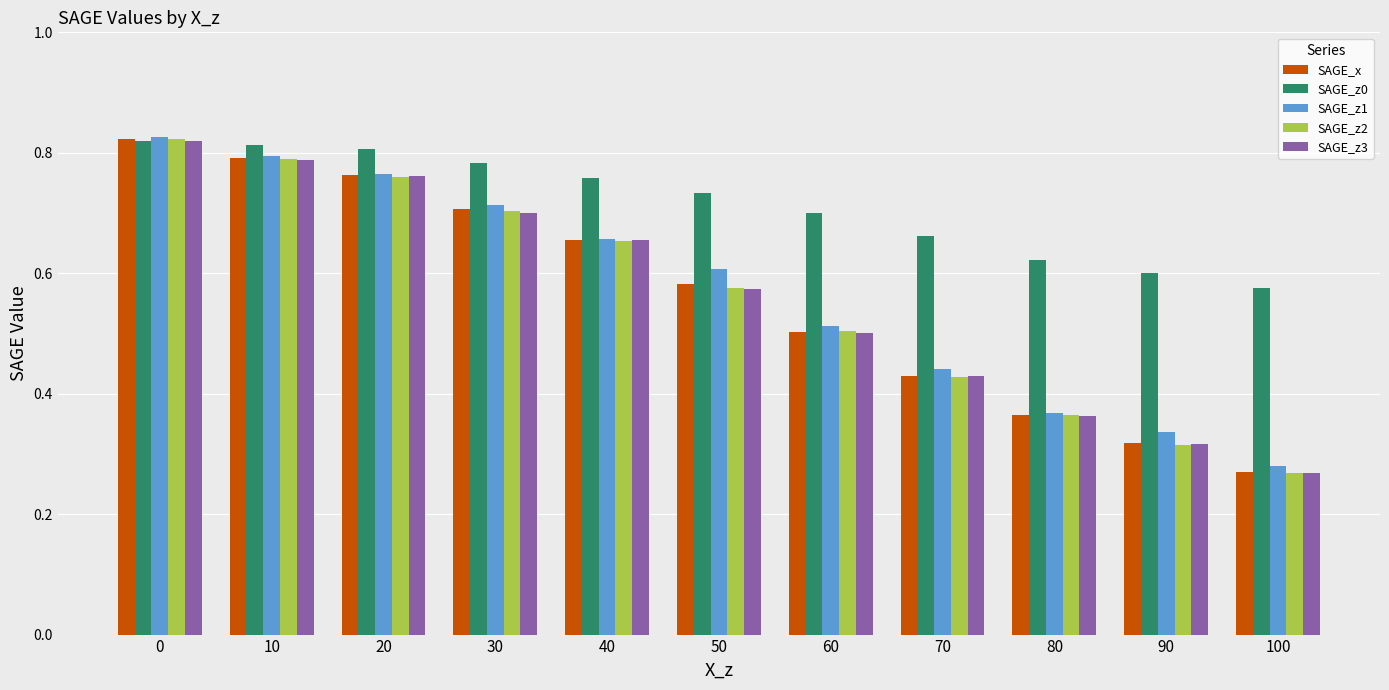

How many SAGE_x values are between 0 and 1?

11